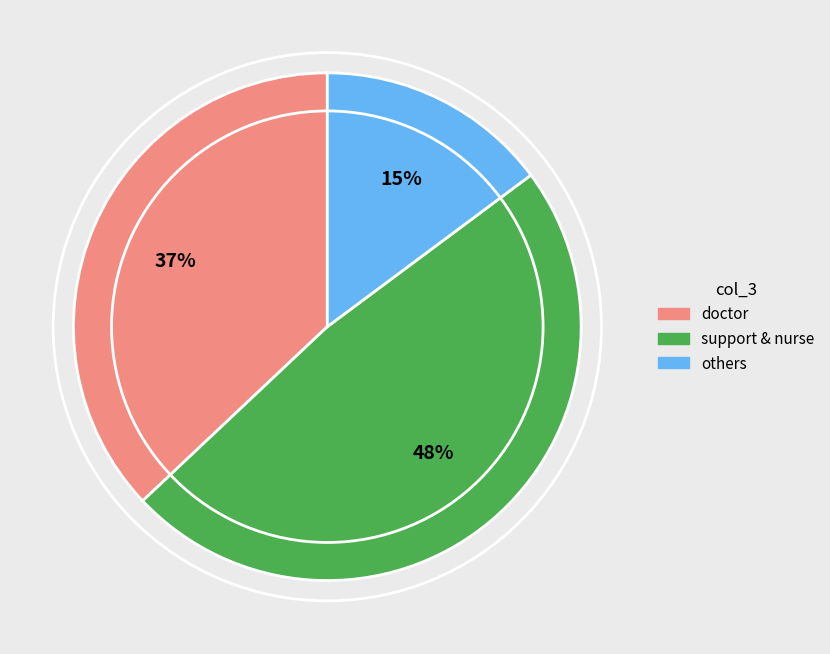

Which slice is the largest?

support & nurse